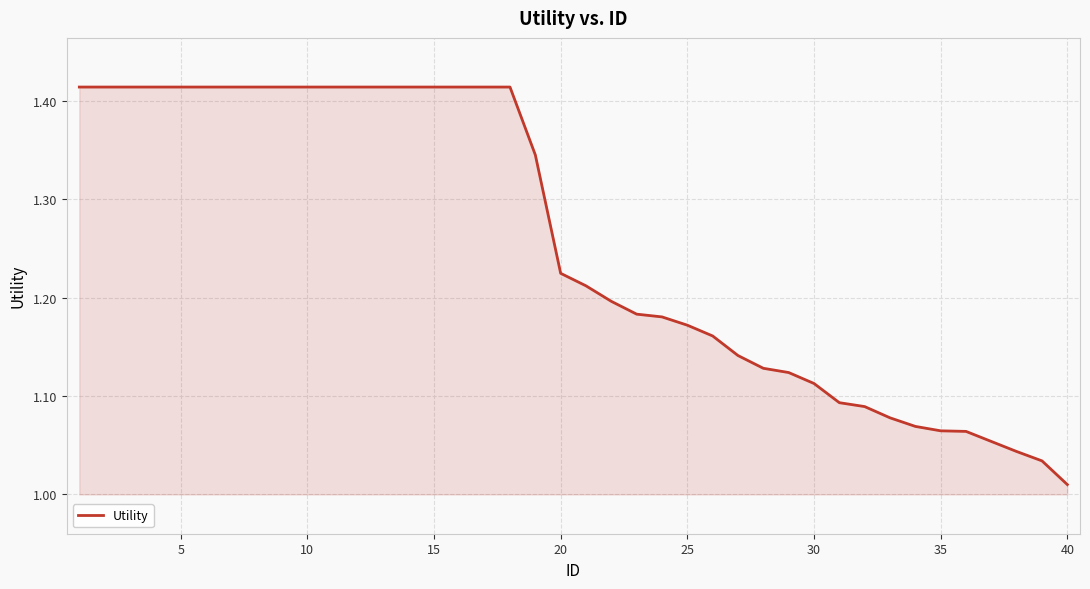

What is the difference between the maximum and minimum values?

0.4